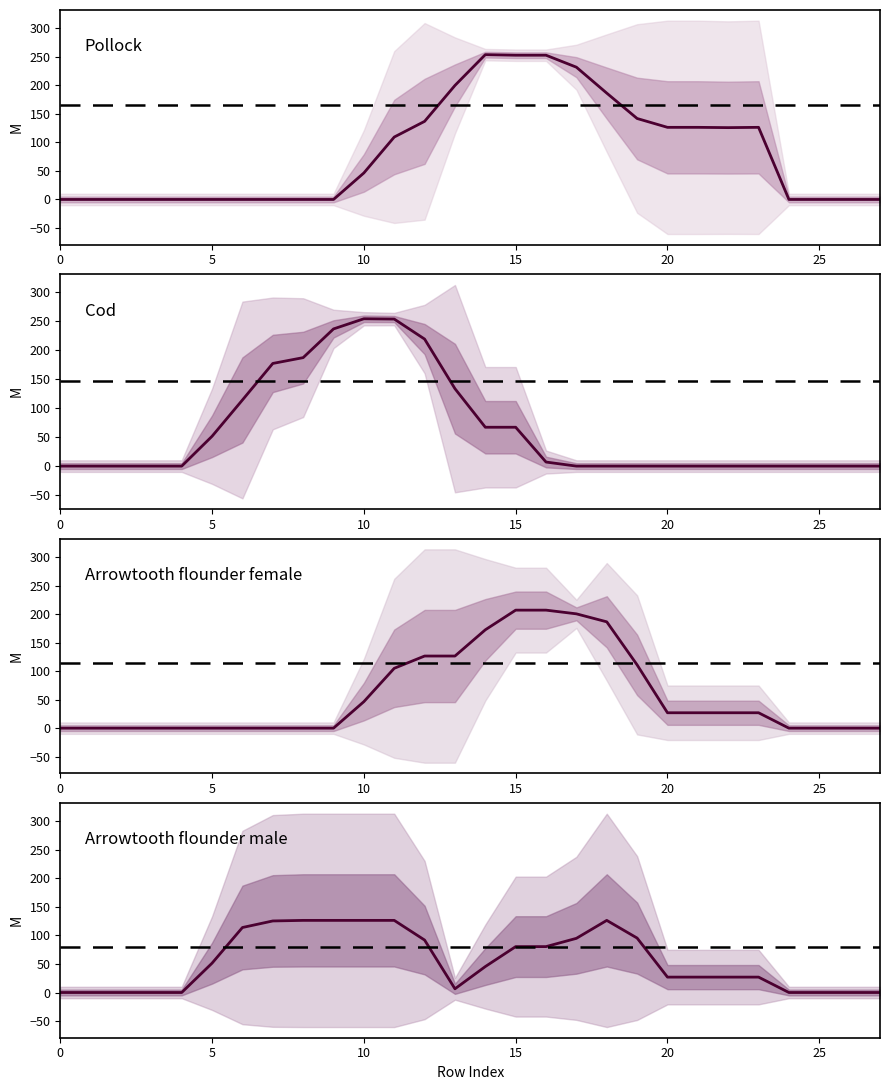

Which label corresponds to the largest value in the chart?

10